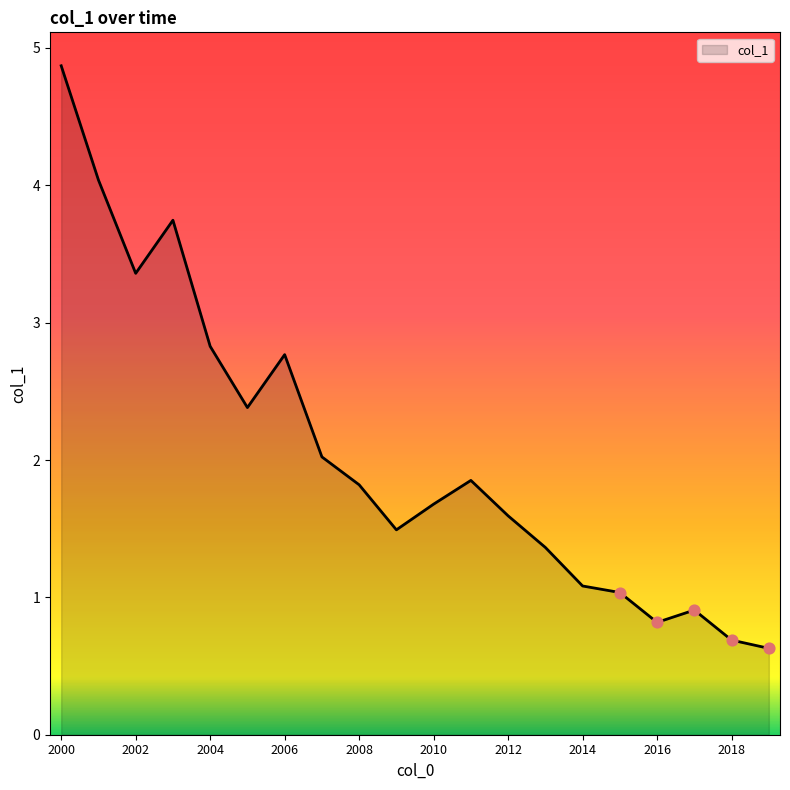

What is the difference between the maximum and minimum values?

4.2